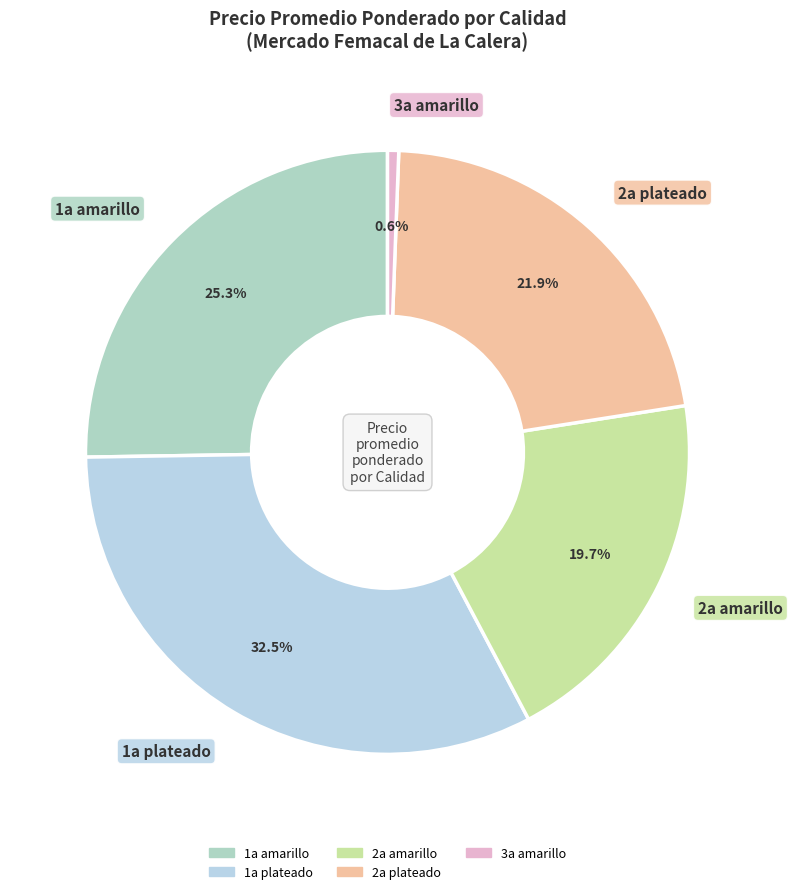

To the nearest percent, what is the difference between the largest and smallest slice percentages?

32%